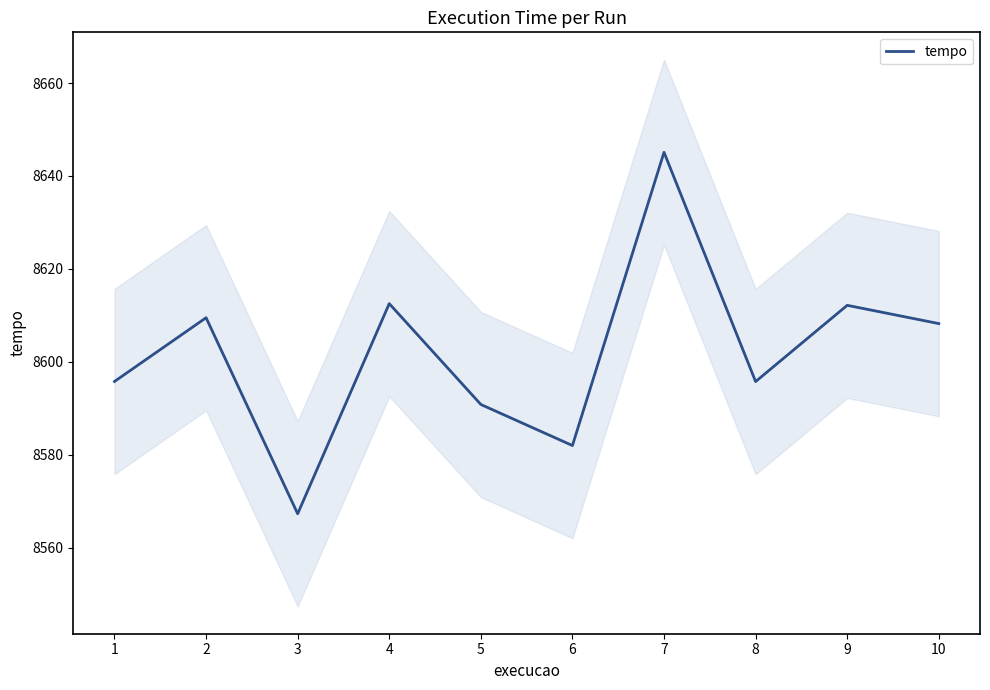

What is the sum of the values at 5 and 9?

17203.0